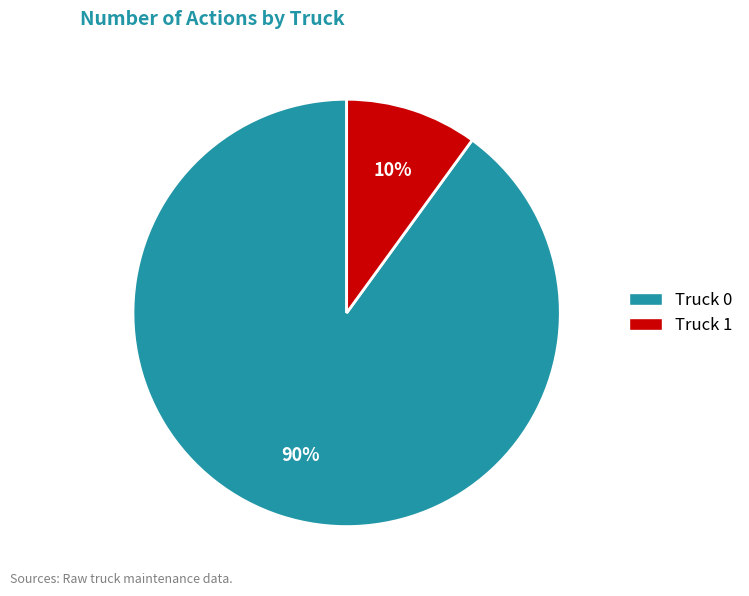

What percentage is the Truck 0 slice, to the nearest percent?

90%